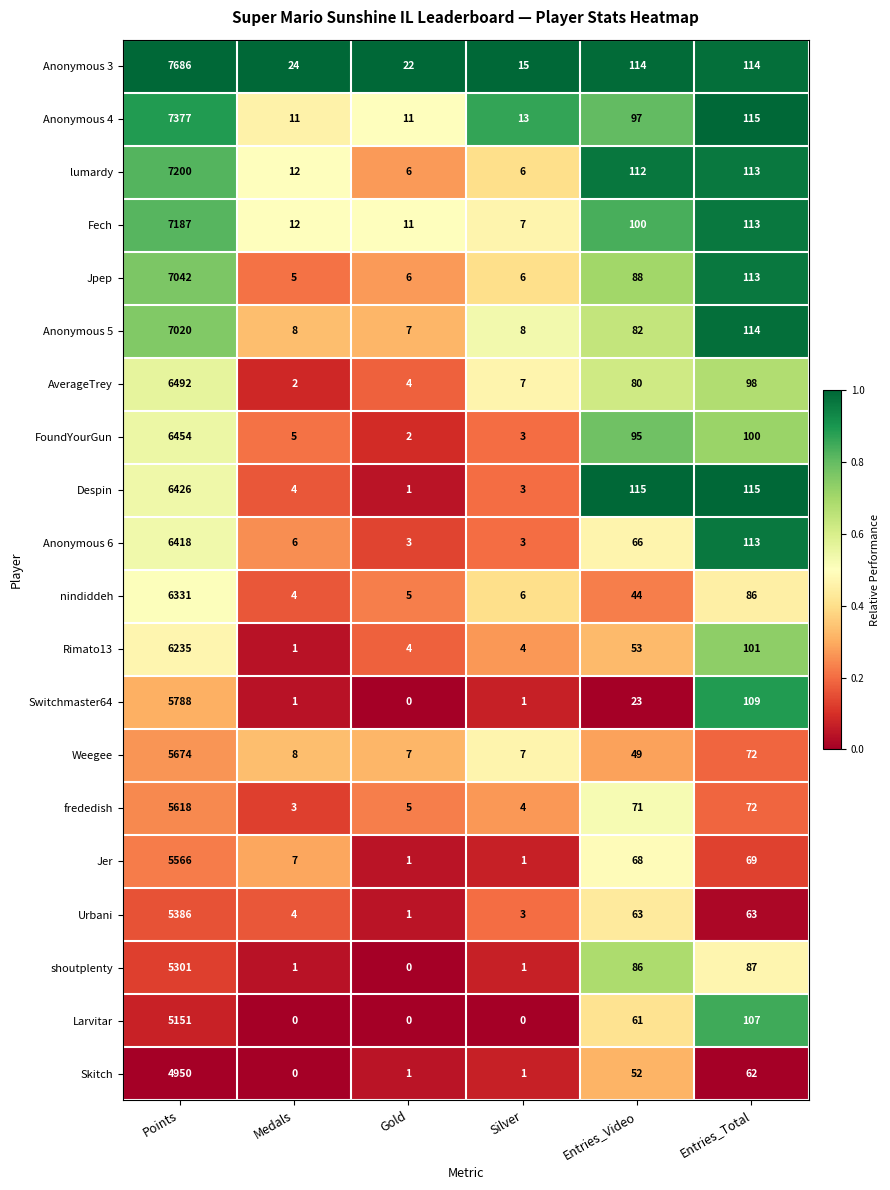

List the series in order of their peak value, highest first.

Anonymous 3, Anonymous 4, lumardy, Fech, Jpep, Anonymous 5, AverageTrey, FoundYourGun, Despin, Anonymous 6, nindiddeh, Rimato13, Switchmaster64, Weegee, frededish, Jer, Urbani, shoutplenty, Larvitar, Skitch